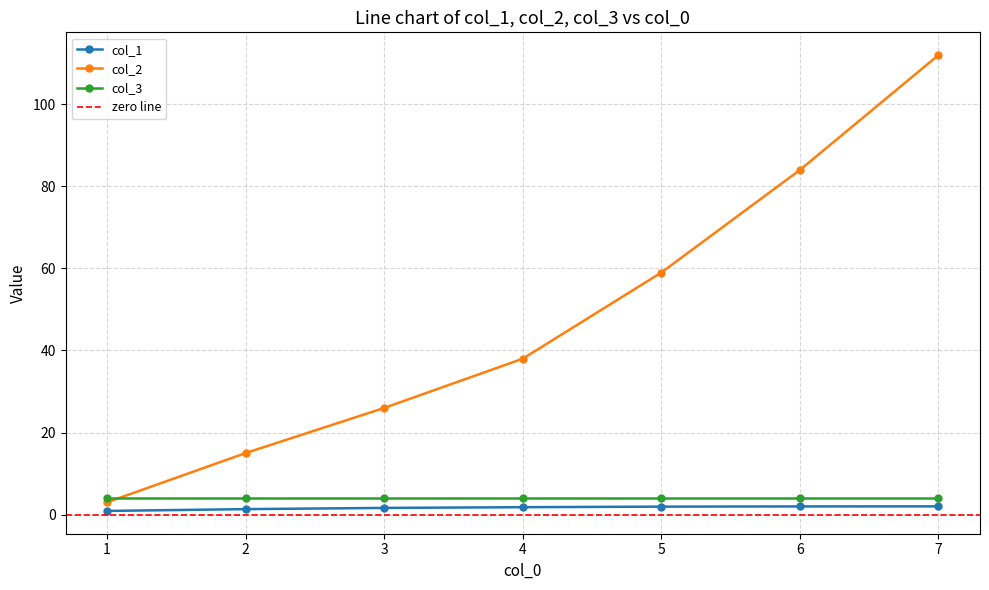

Between 5 and 6, which series saw the biggest shift?

col_2